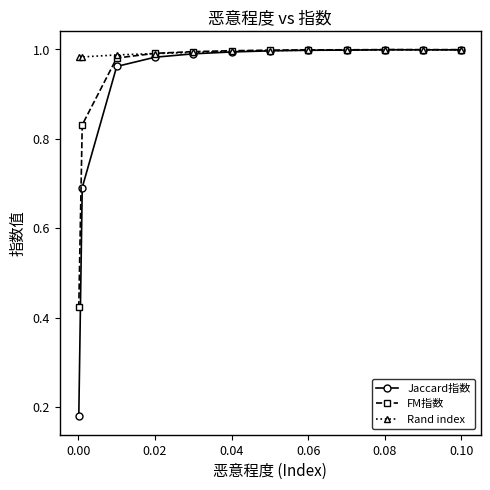

Which series has the largest total across all categories?

Rand index